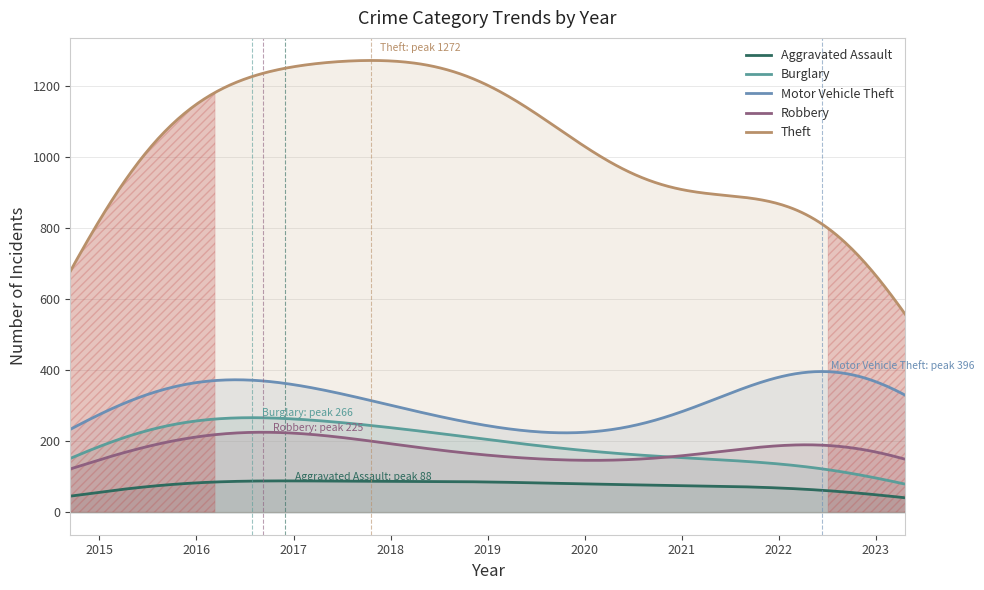

Between 2018 and 2020, which is larger?

2018